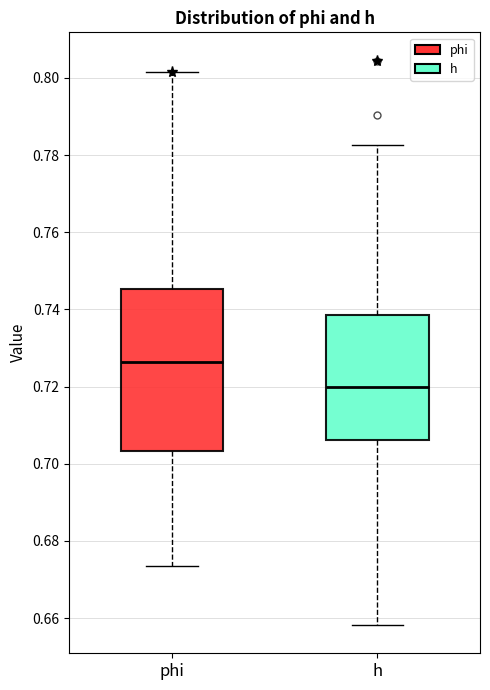

Which box has the highest median line?

phi